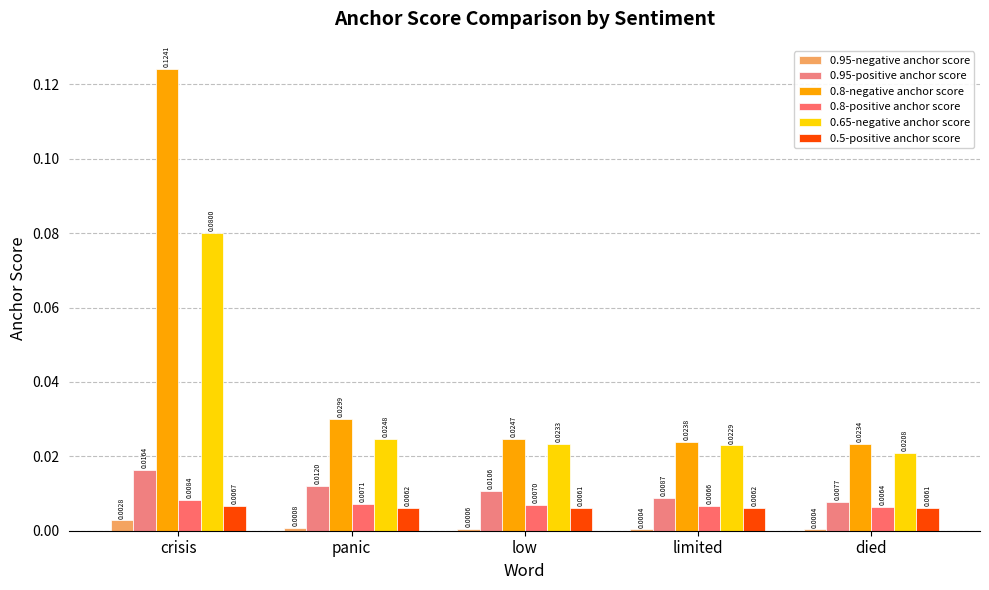

What is the difference between the maximum and minimum values in the 0.8-negative anchor score series?

0.1